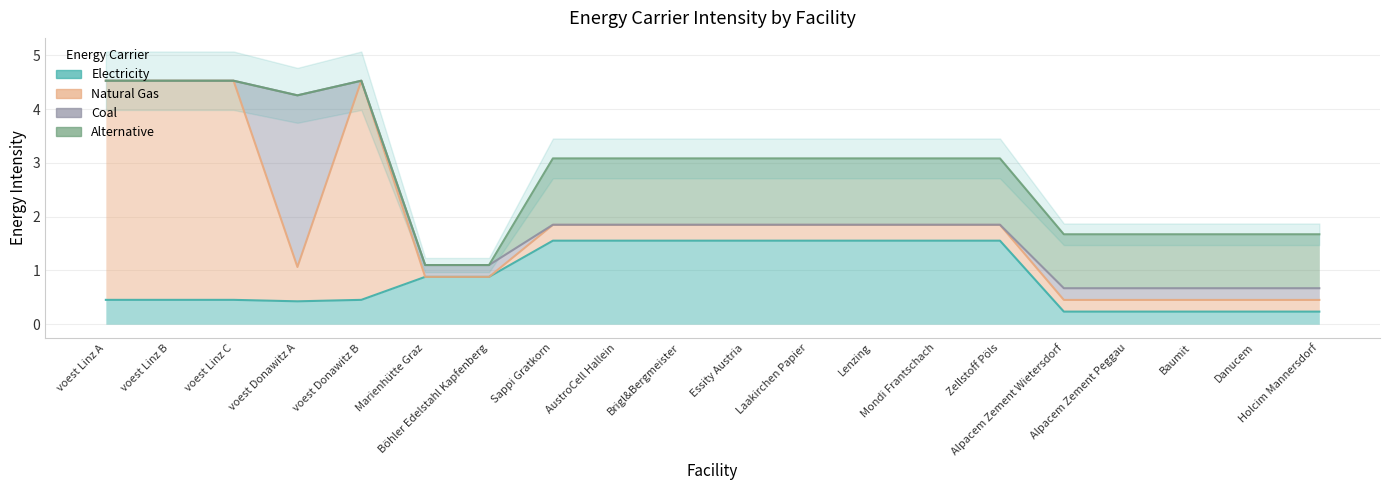

Is it true that alt equals 0.0 at voest Linz A?

True